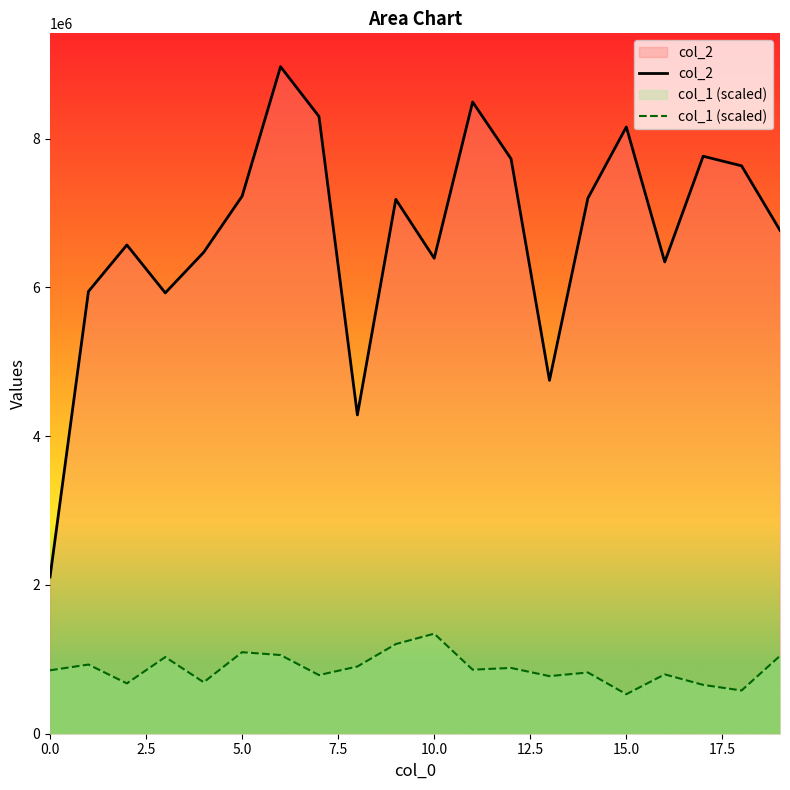

What is the value of the col_2 point at the 3rd from the left?

6570093.0